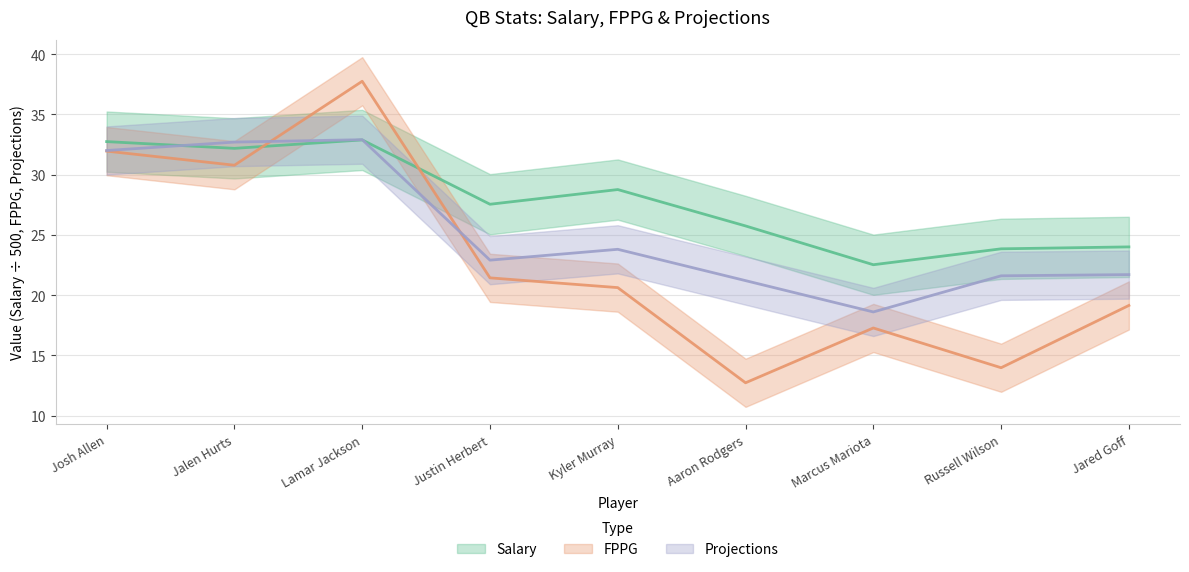

How many intersections are there between FPPG and Projections?

2